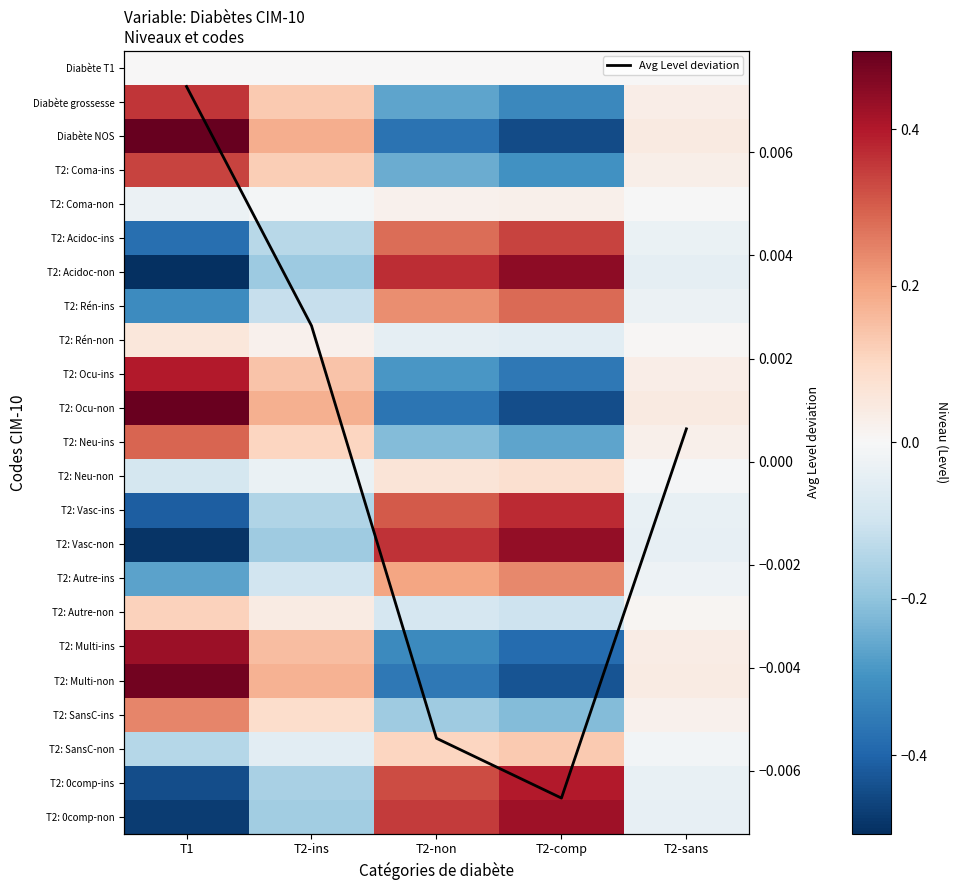

At which category does the chart reach its minimum across all series?

T1